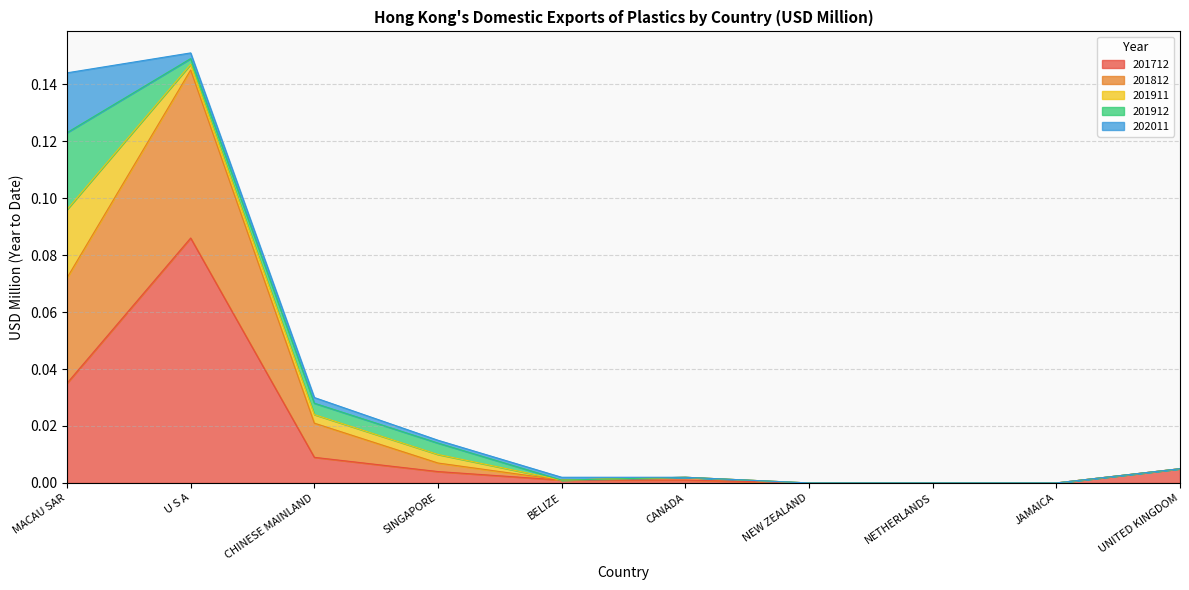

What is the label of the 3rd point from the right?

NETHERLANDS